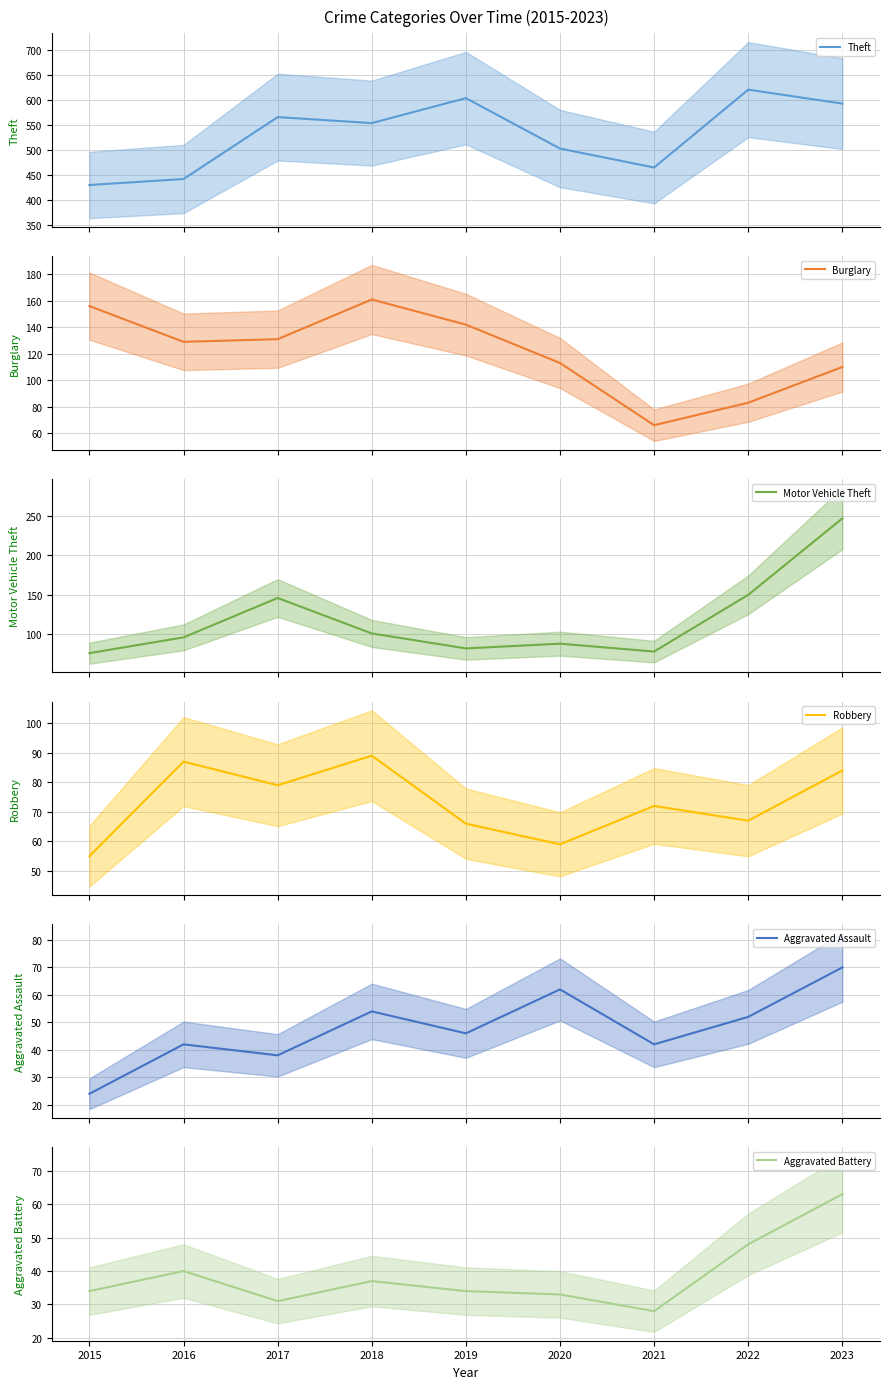

At which category does Theft reach its first local peak?

2017